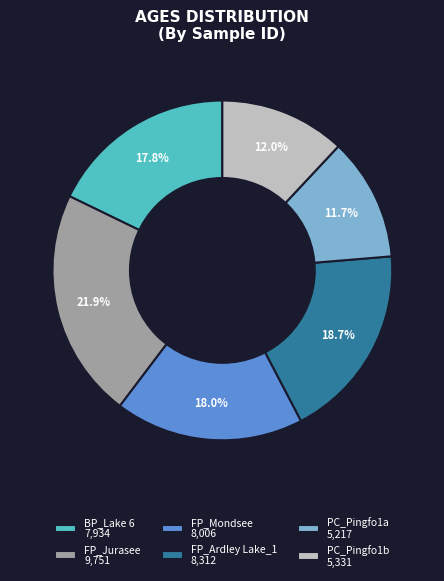

What is the ratio of the value at PC_Pingfo1a 5,217 to the value at FP_Mondsee 8,006?

0.7